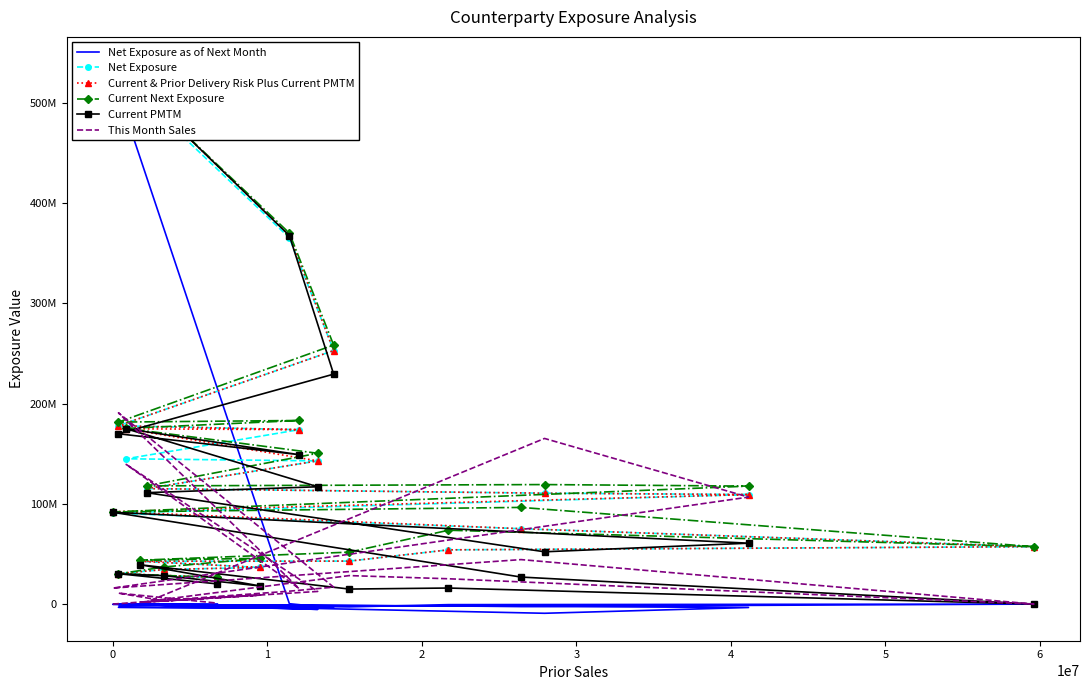

At which label is Current PMTM closest to 269114038?

1